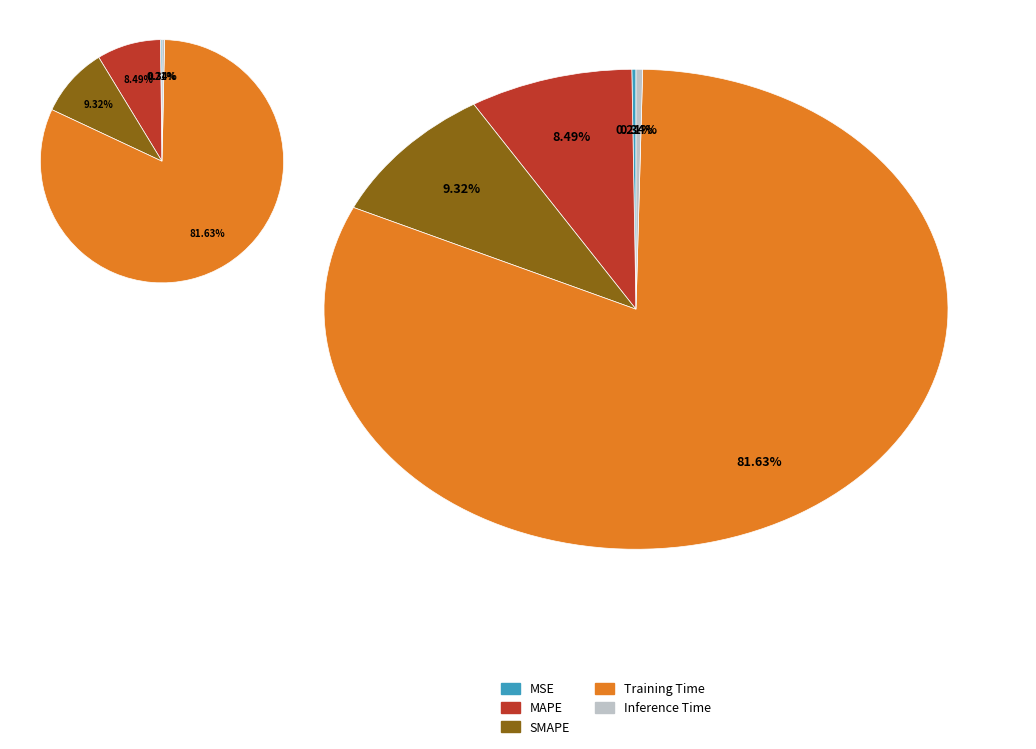

Rank the categories by value from highest to lowest.

Training Time, SMAPE, MAPE, Inference Time, MSE